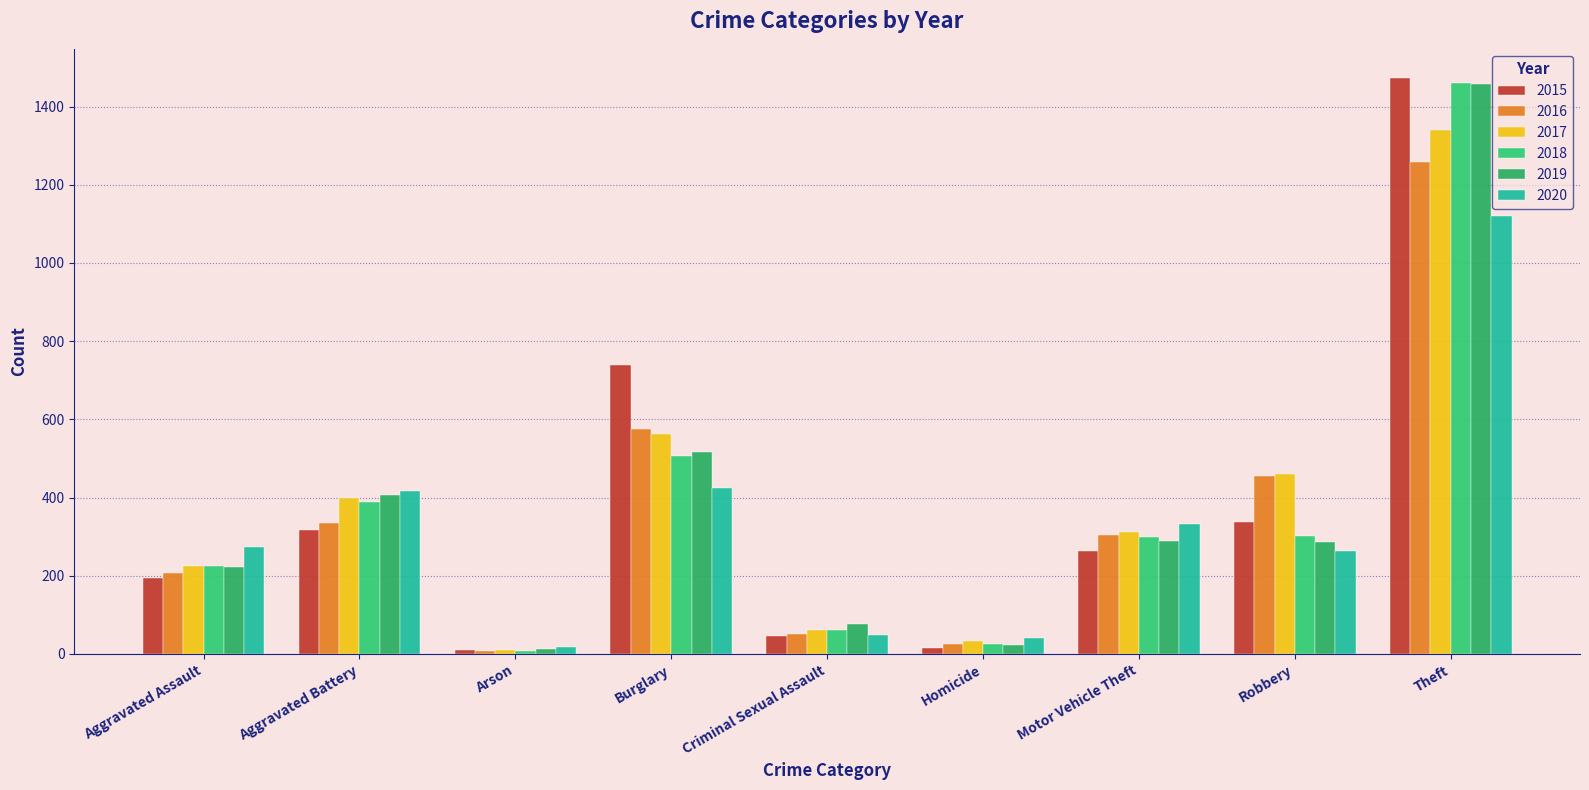

The 2015 series shows 738 at Burglary. True or false?

True